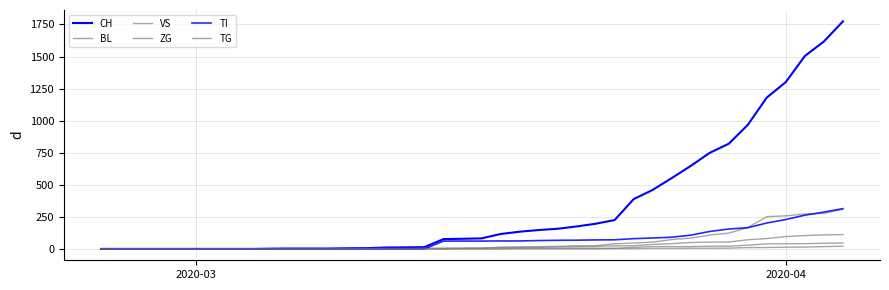

Does the chart have visible grid lines?

Yes